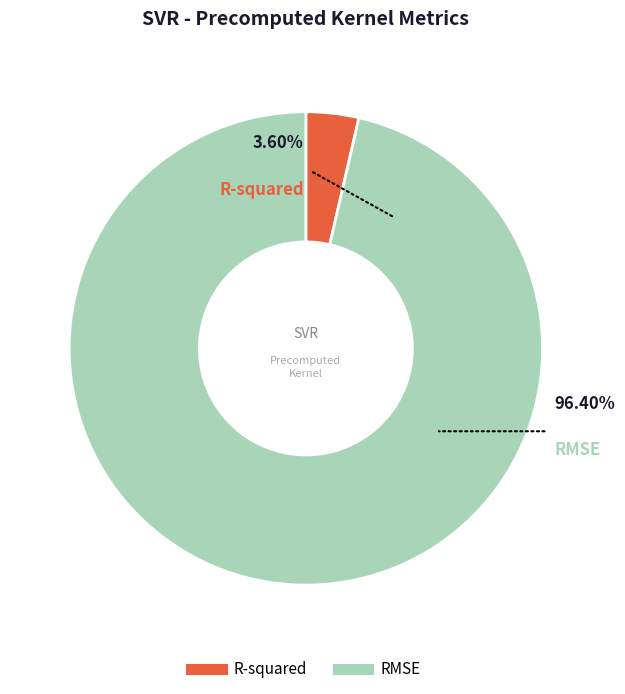

True or false: RMSE accounts for 96% of the total.

True